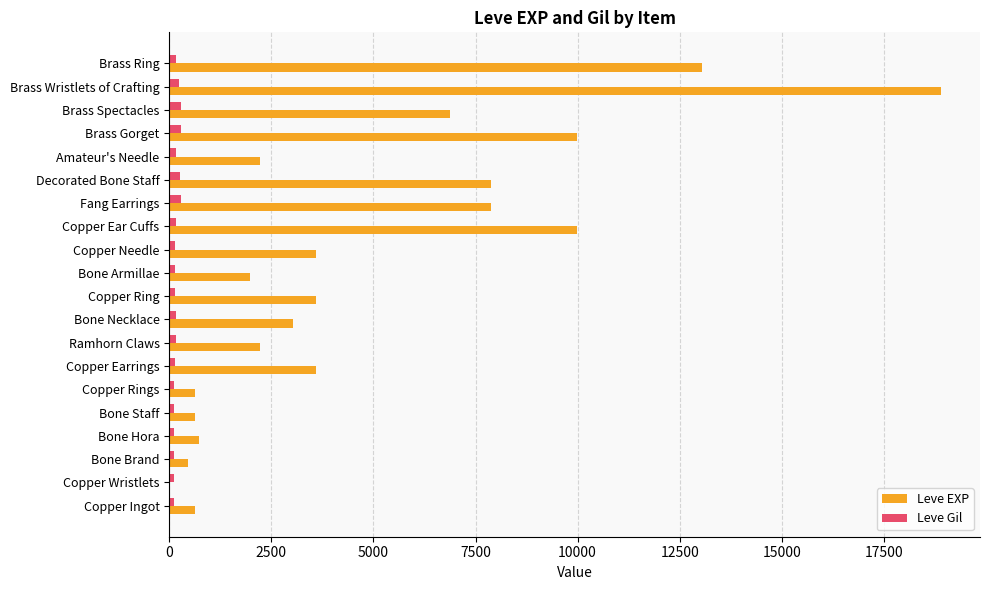

At which category does the chart reach its peak across all series?

Brass Wristlets of Crafting